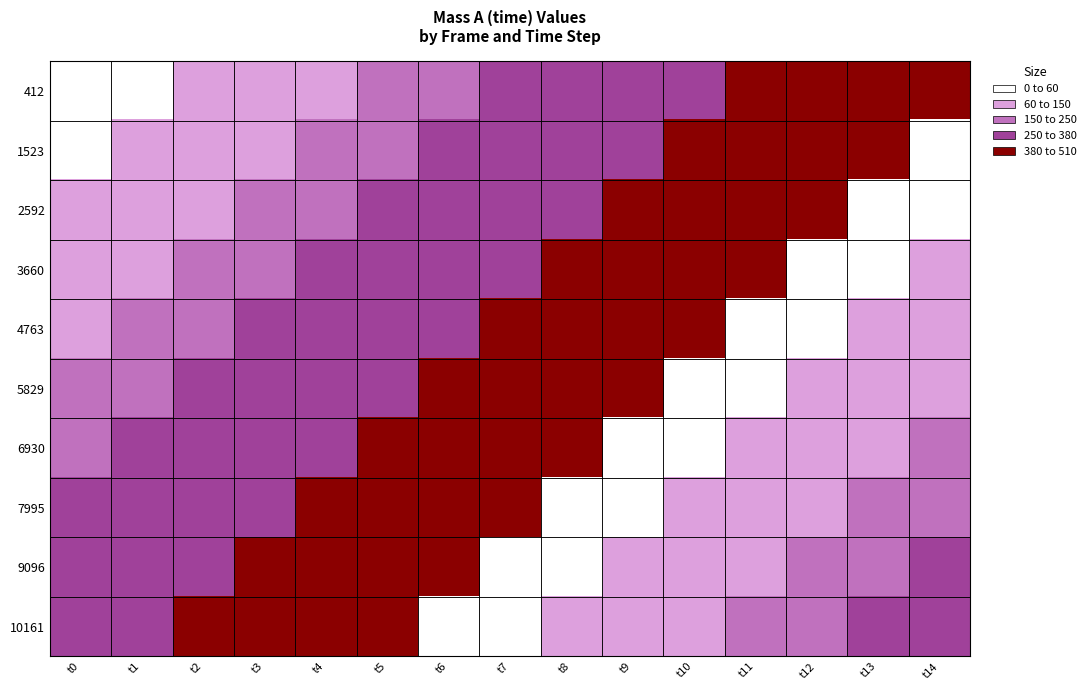

Count the number of categories in the chart.

15